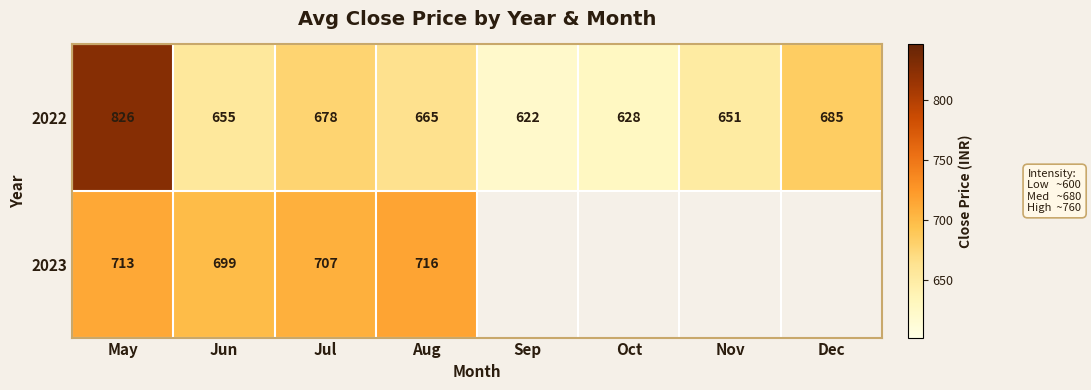

Which category has the highest value across all series?

May